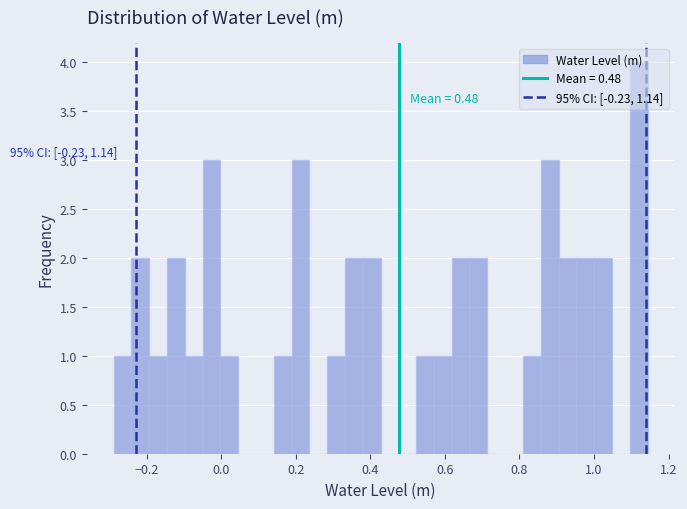

Around what value on the x-axis is the tallest bar? Give the approximate position of its centre, as read against the axis.

1.12